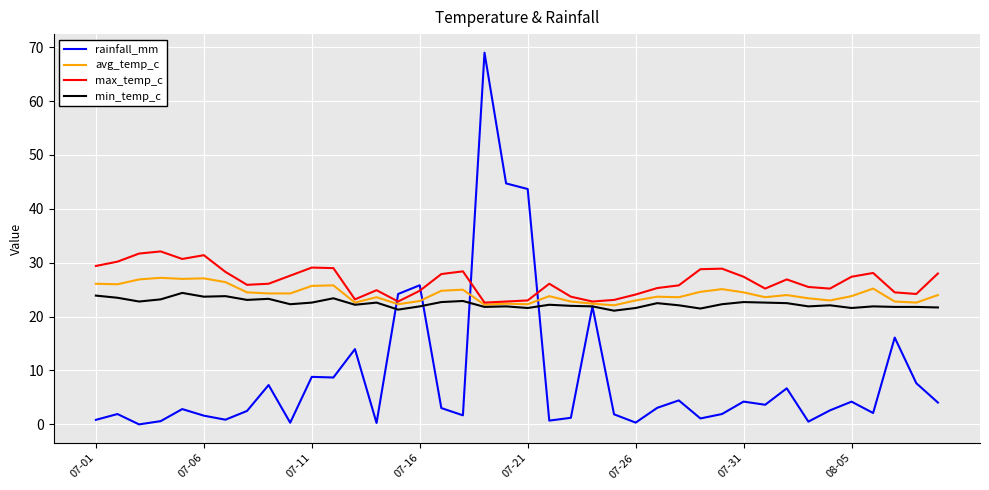

What is the maximum value shown in the chart?

69.0